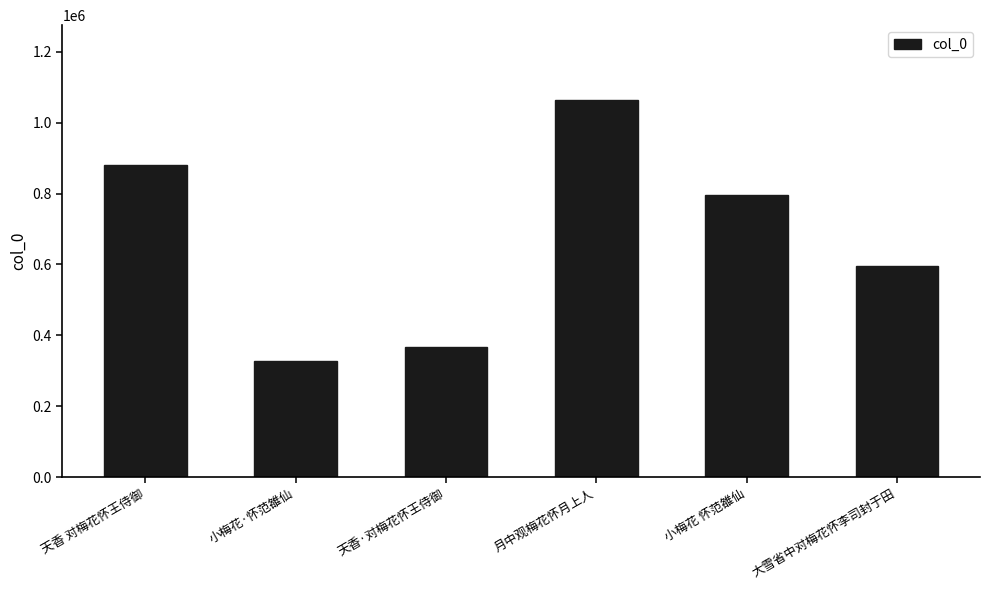

Reading left to right, transcribe all the data shown in this chart.

天香 对梅花怀王侍御=880668	小梅花·怀范雒仙=327875	天香·对梅花怀王侍御=366998	月中观梅花怀月上人=1062515	小梅花 怀范雒仙=795179	大雪省中对梅花怀李司封于田=594537